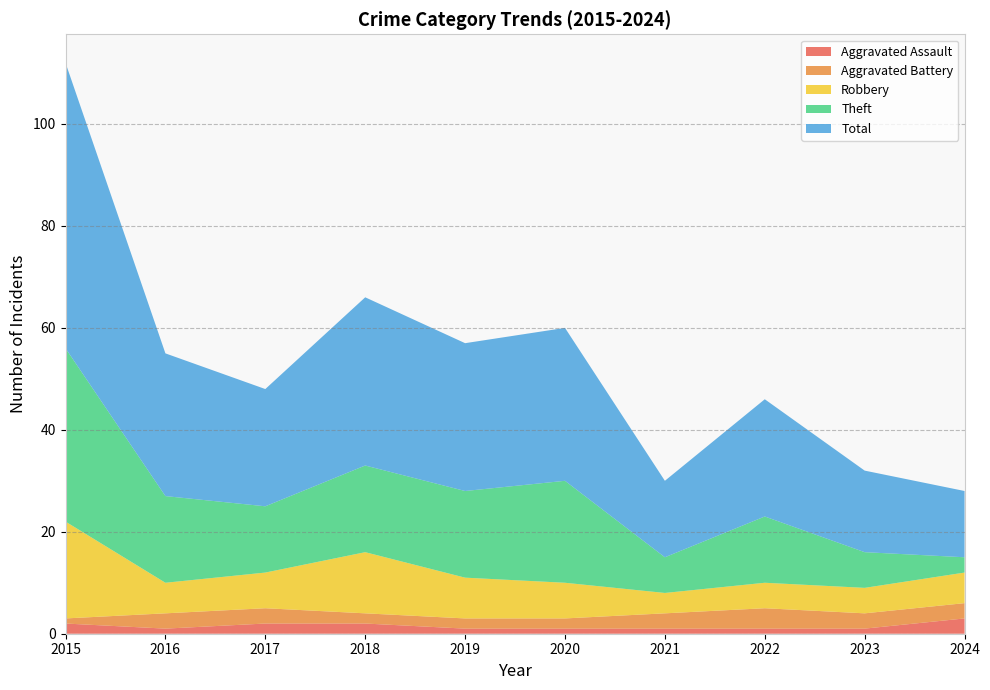

Reading right to left, what are all the values shown in this chart?

Aggravated Assault: 2024=3	2023=1	2022=1	2021=1	2020=1	2019=1	2018=2	2017=2	2016=1	2015=2
Aggravated Battery: 2024=3	2023=3	2022=4	2021=3	2020=2	2019=2	2018=2	2017=3	2016=3	2015=1
Robbery: 2024=6	2023=5	2022=5	2021=4	2020=7	2019=8	2018=12	2017=7	2016=6	2015=19
Theft: 2024=3	2023=7	2022=13	2021=7	2020=20	2019=17	2018=17	2017=13	2016=17	2015=34
Total: 2024=13	2023=16	2022=23	2021=15	2020=30	2019=29	2018=33	2017=23	2016=28	2015=56